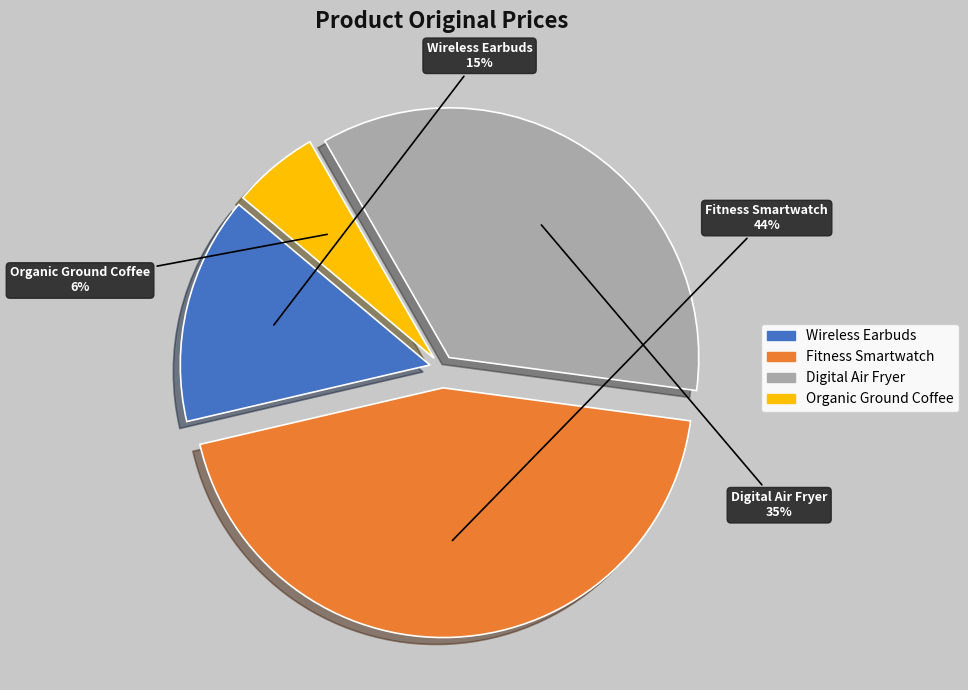

Count the number of slices in the pie.

4